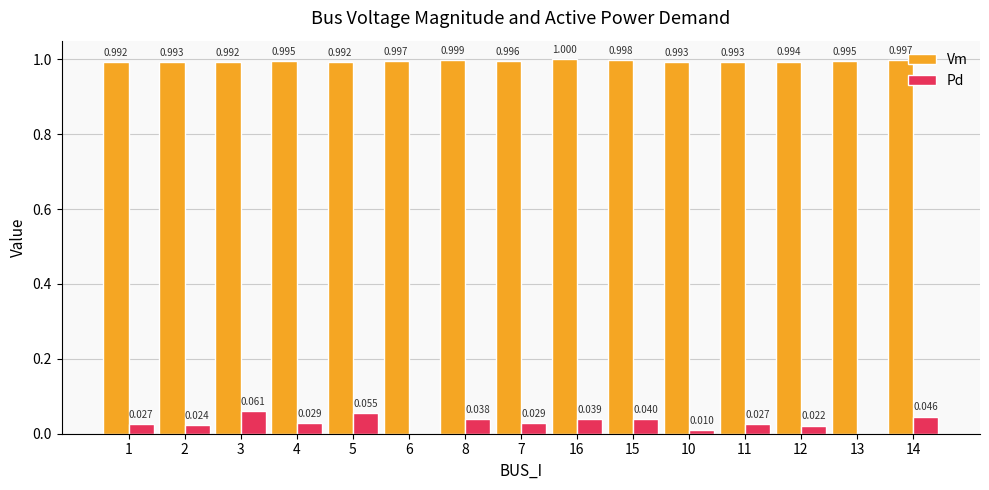

Is the value of Pd at 11 greater than the value of Vm at 10?

No